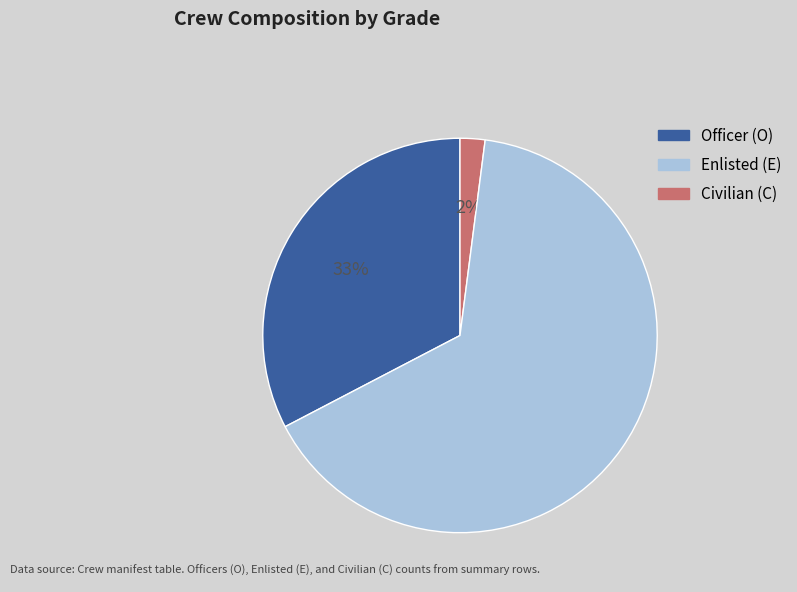

Is Enlisted (E) the majority of the pie?

Yes